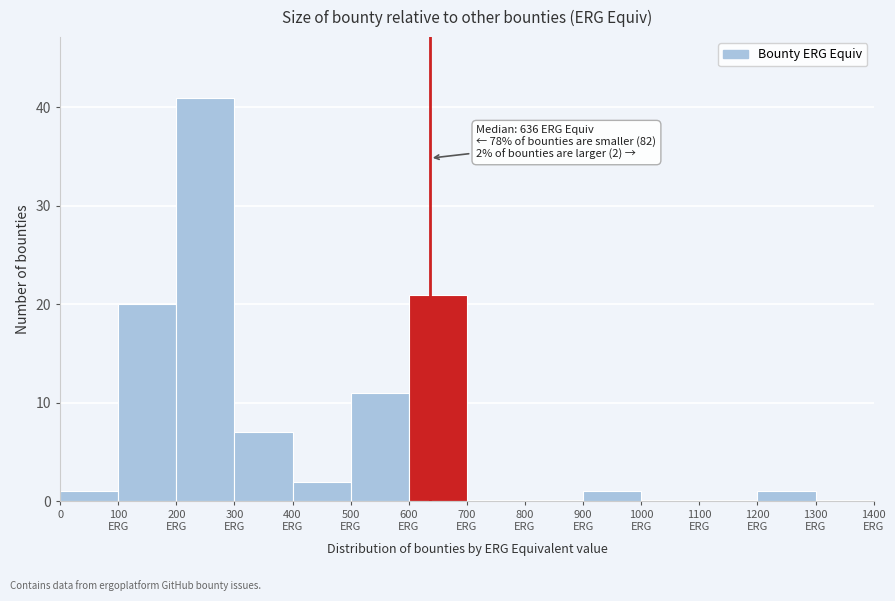

What is the greatest value displayed?

41